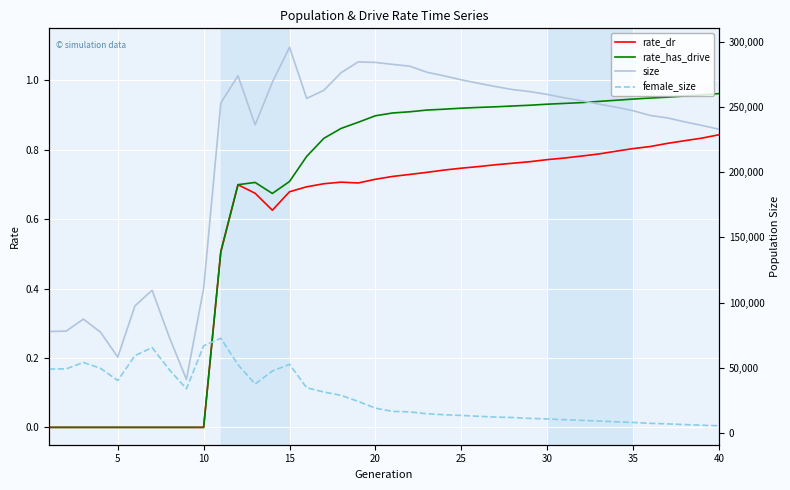

What is the sum of all size values?

8667960.0